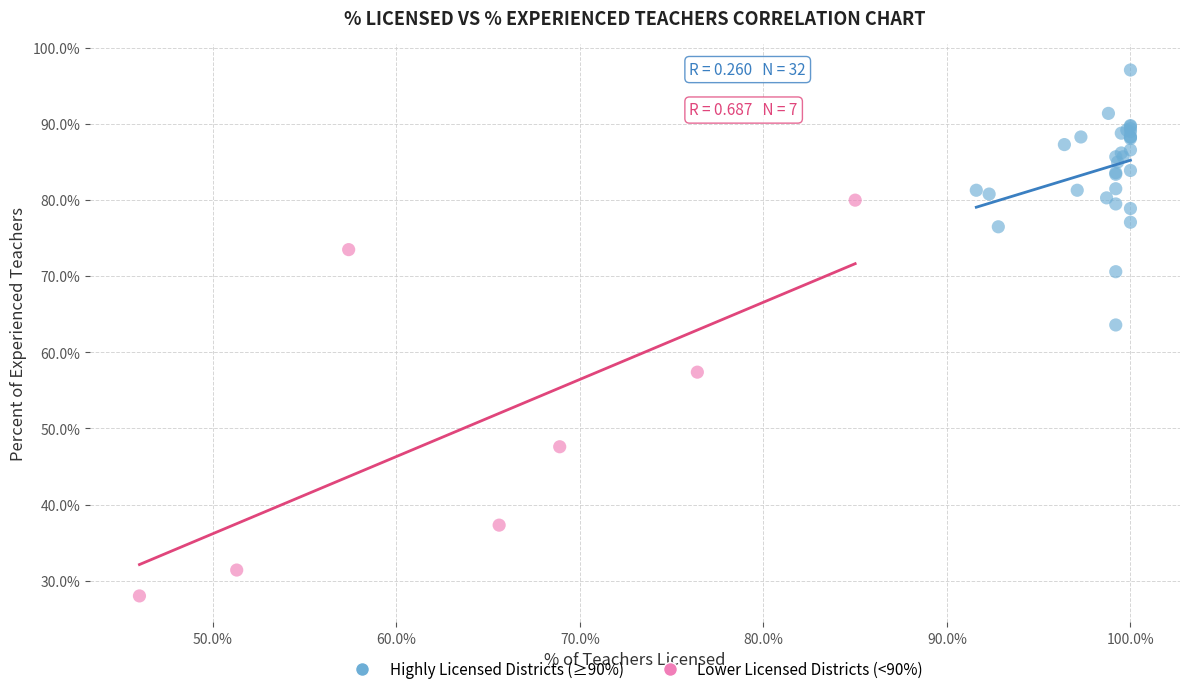

Which series contains the lowest Y value?

Lower Licensed Districts (<90%)